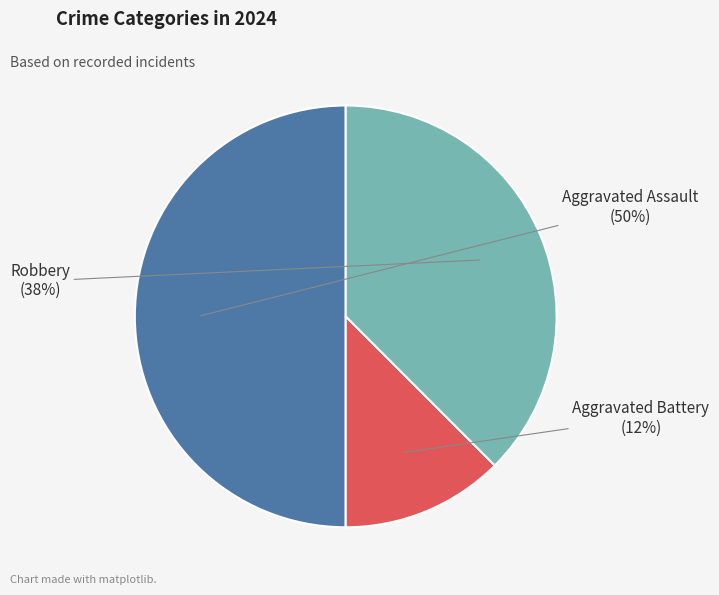

To the nearest percent, what is the average slice percentage?

33%